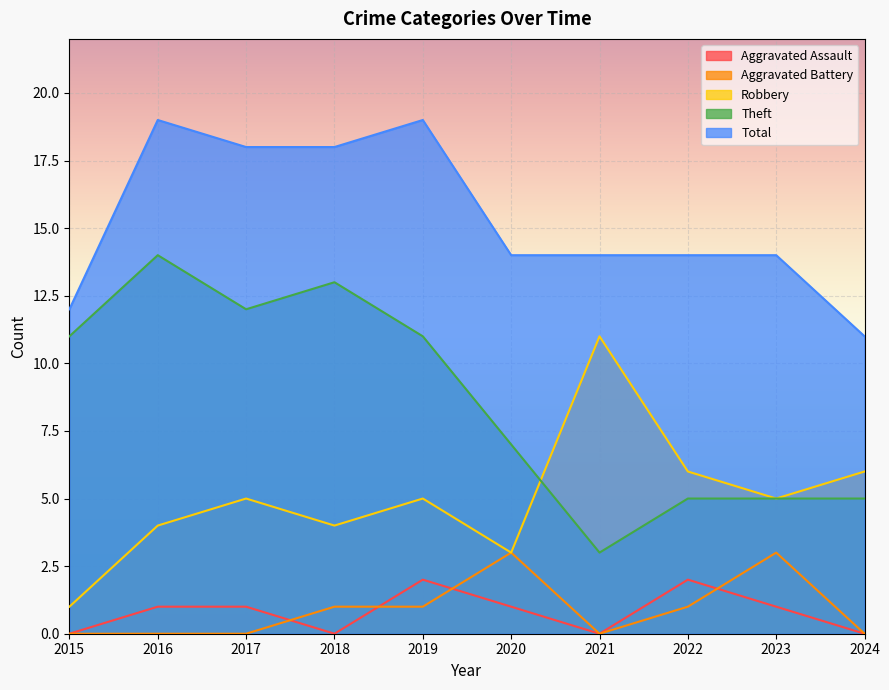

What is the average value of the Aggravated Battery series?

1